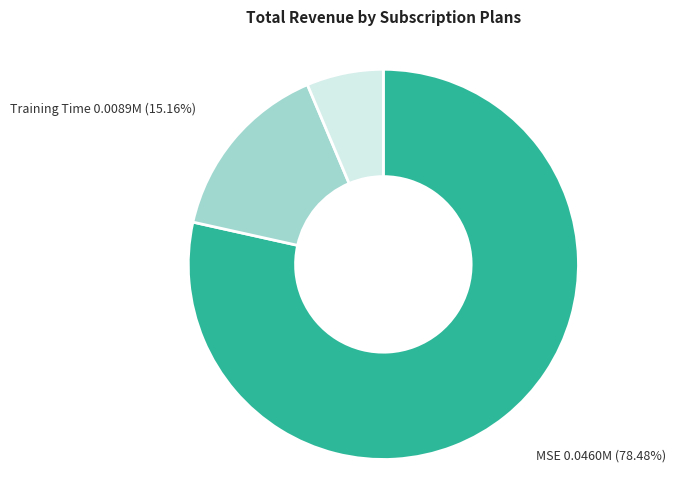

How many slices are in this pie chart?

3